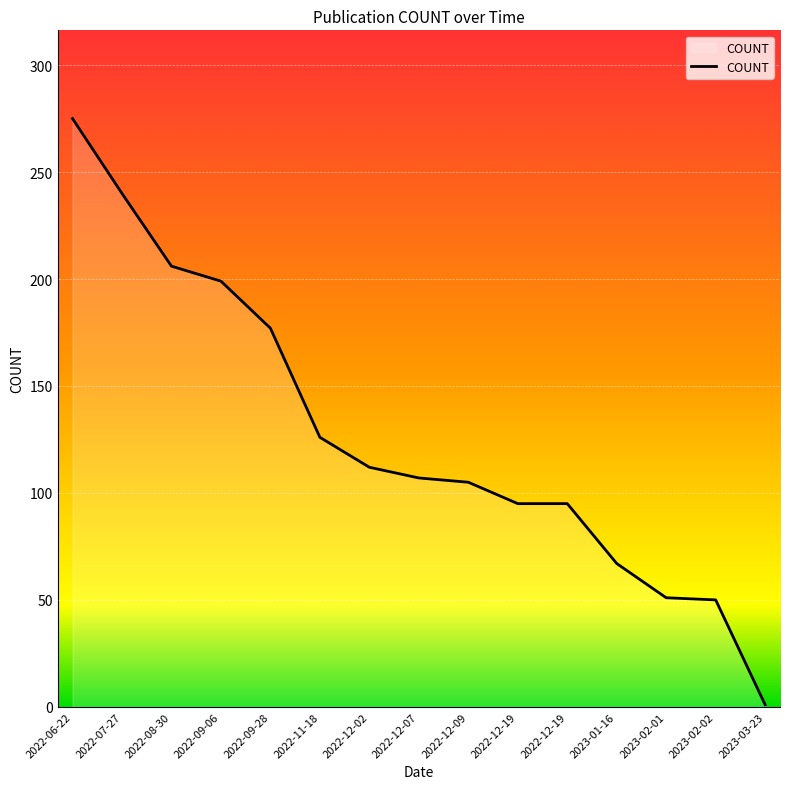

What is the change in value from 2022-09-06 to 2022-11-18?

-73